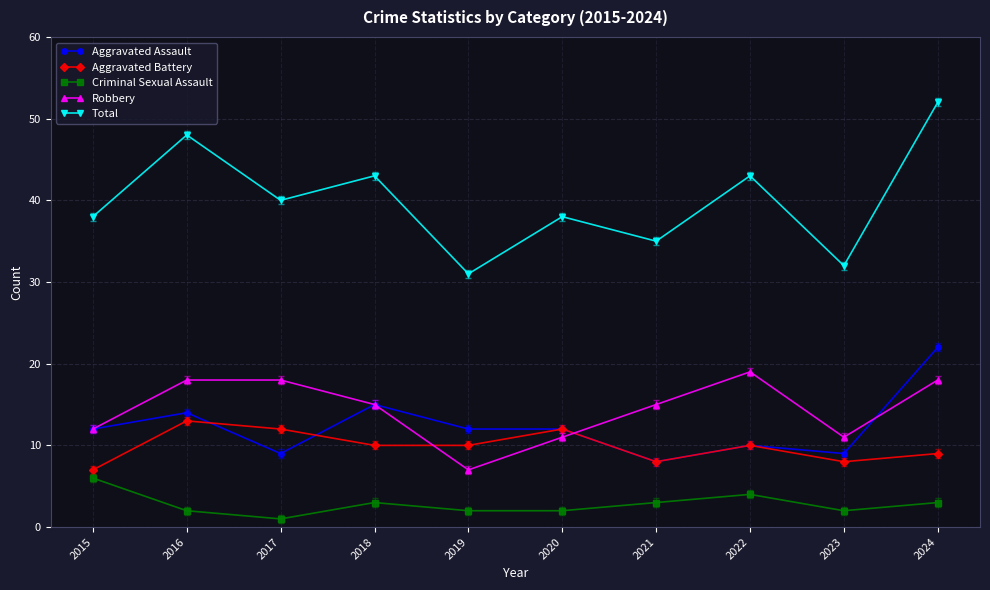

How many series are shown in this chart?

5